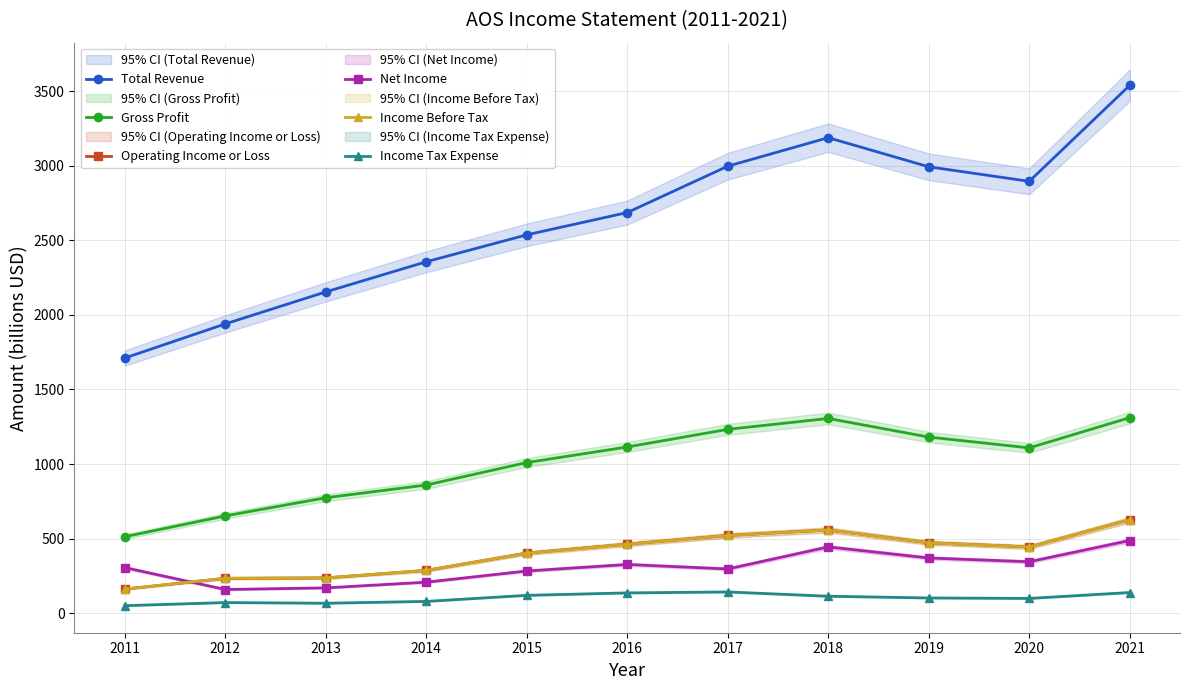

Where does the Income Before Tax series first go above 443?

2016